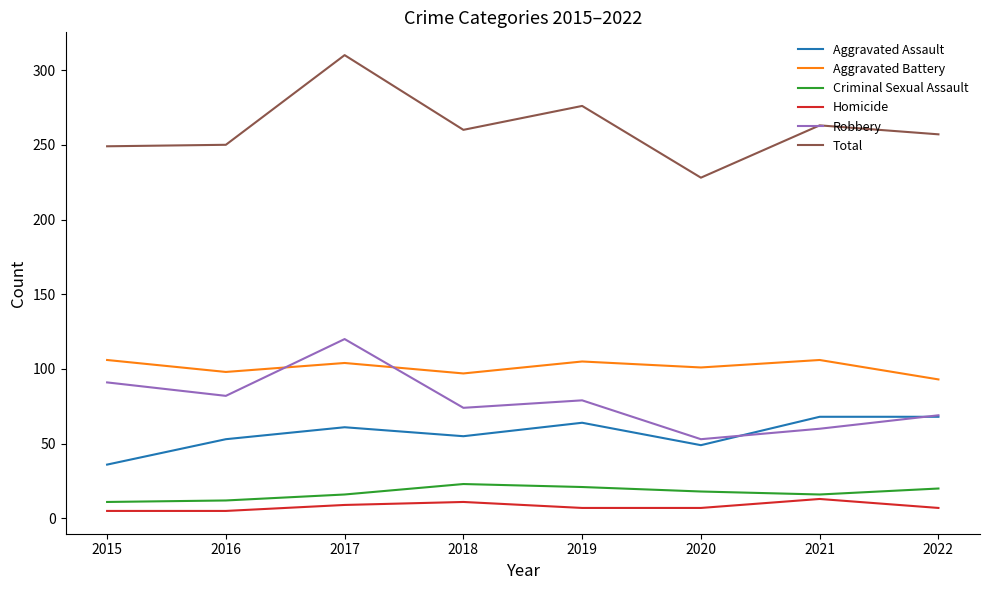

At which category is the sum across all series the highest?

2017